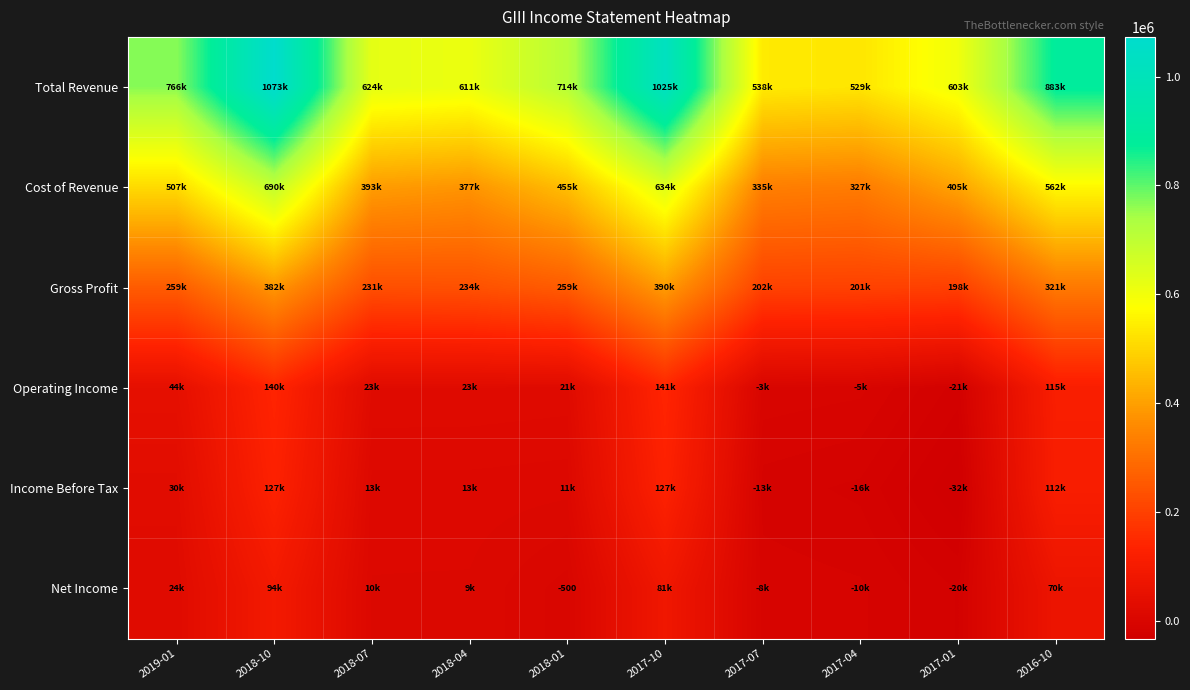

List the series in order of their peak value, lowest first.

Net Income, Income Before Tax, Operating Income, Gross Profit, Cost of Revenue, Total Revenue